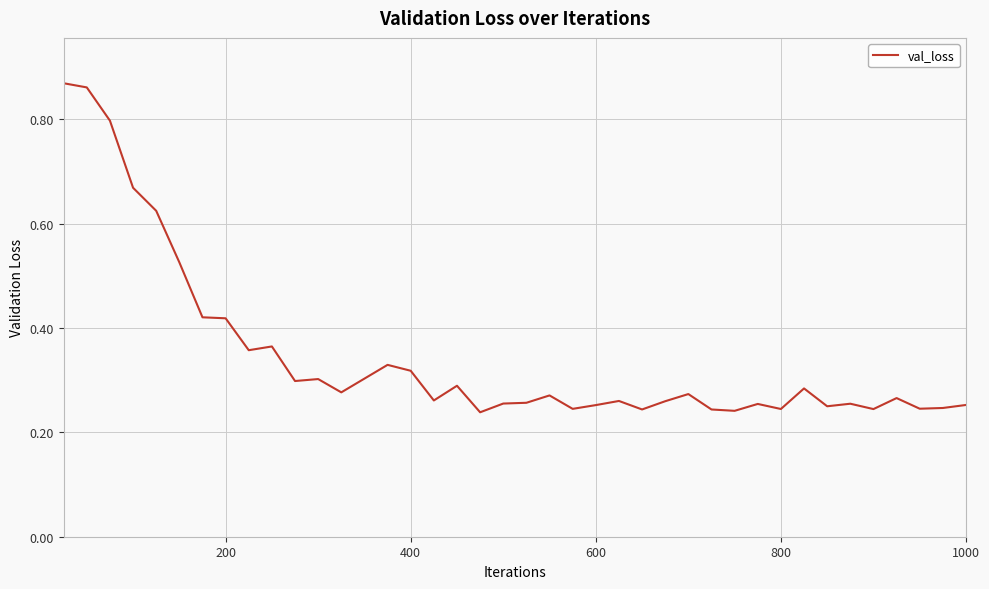

Is it true that the value at 200 is 0.7?

False